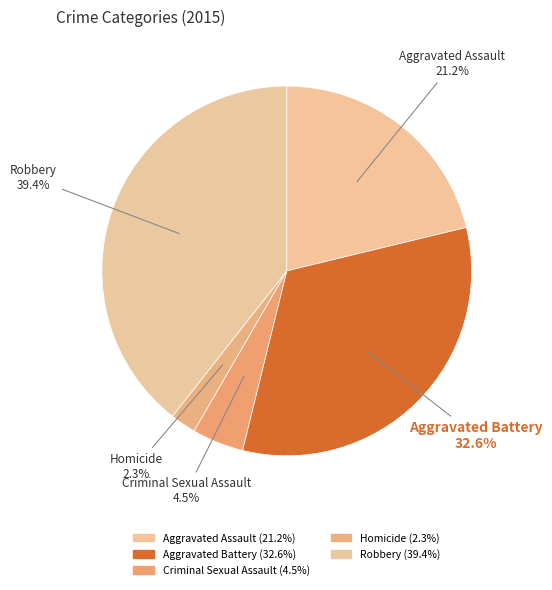

How many slices are in this pie chart?

5